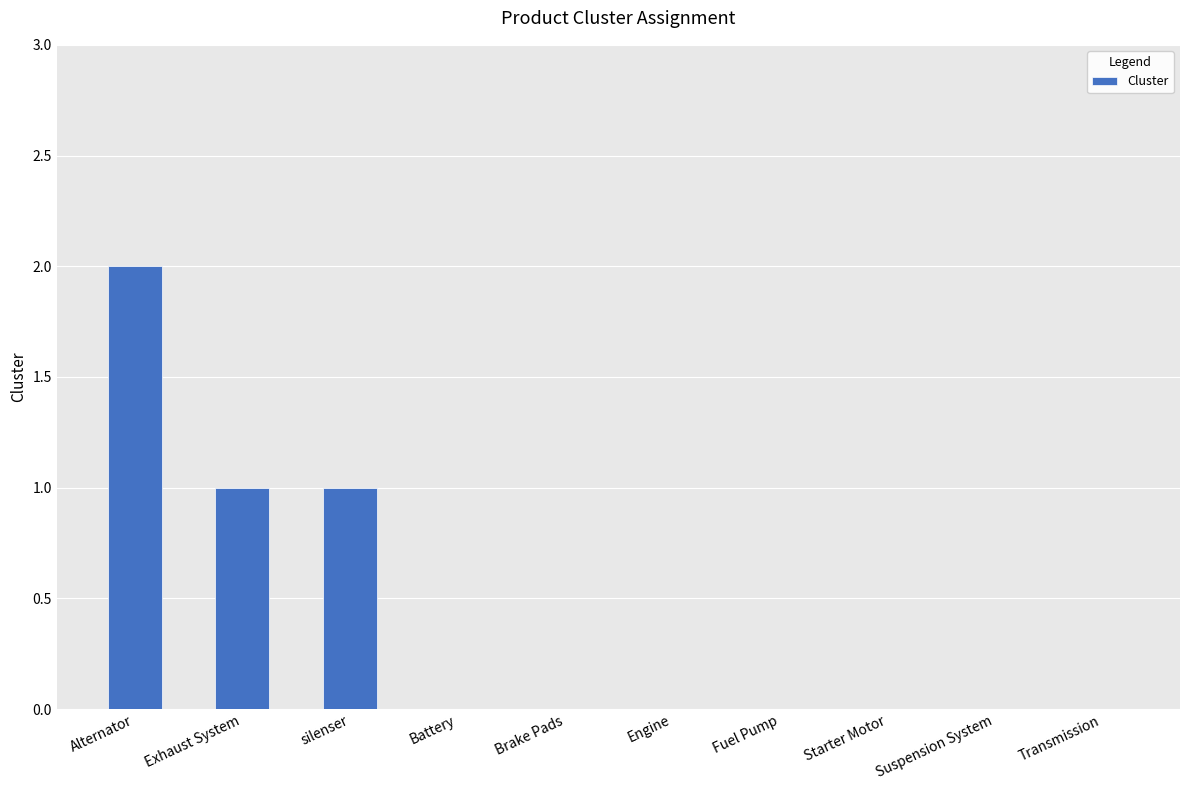

At which category does the chart reach its peak across all series?

Alternator